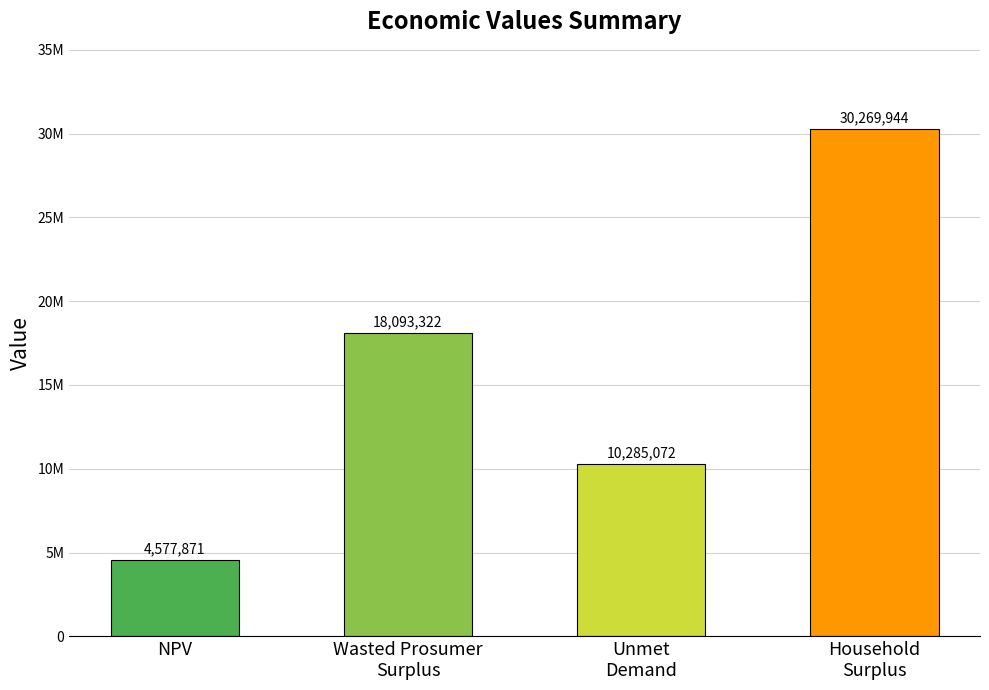

What is the maximum value shown in the chart?

30269943.8